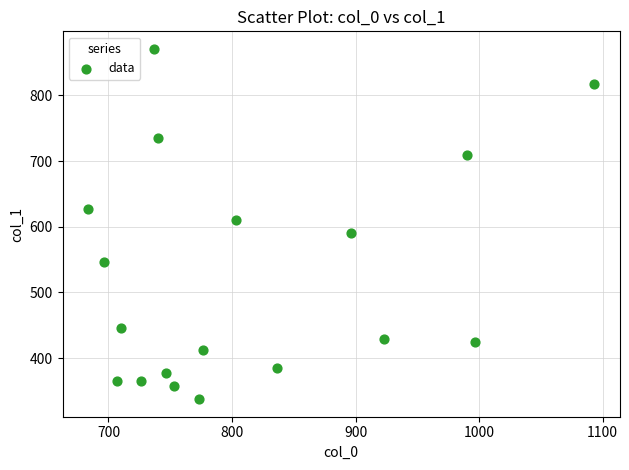

What Y value in the scatter plot is closest to 604?

610.9